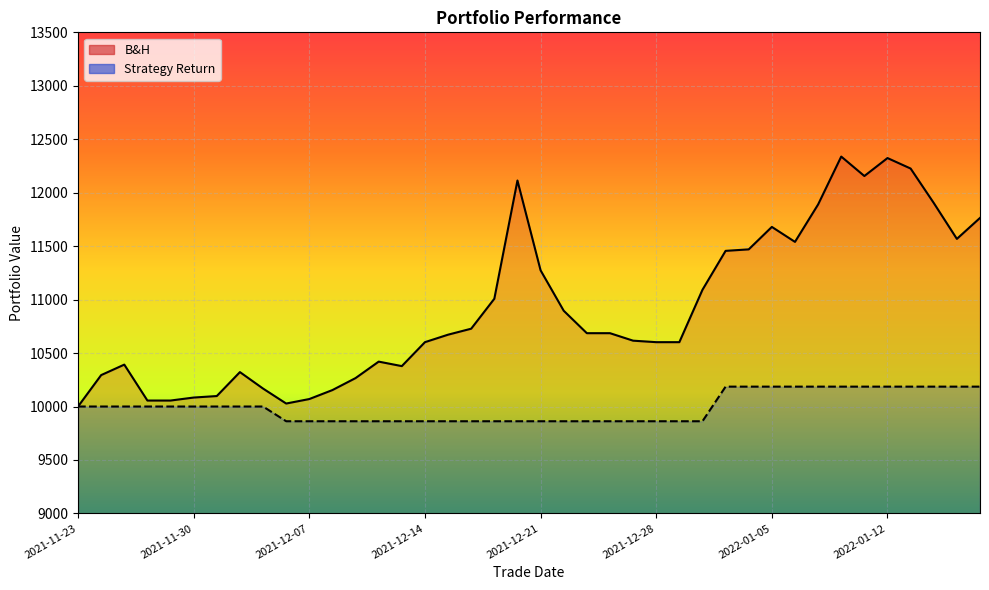

What is the difference between the maximum and second lowest values in the B&H series?

2310.0